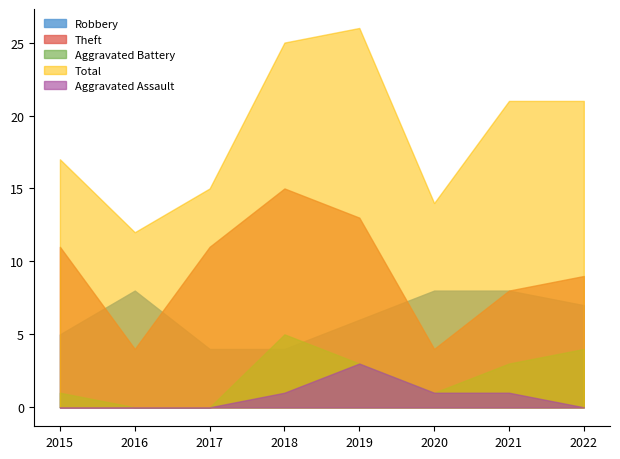

The Robbery series shows 5 at 2015. True or false?

True